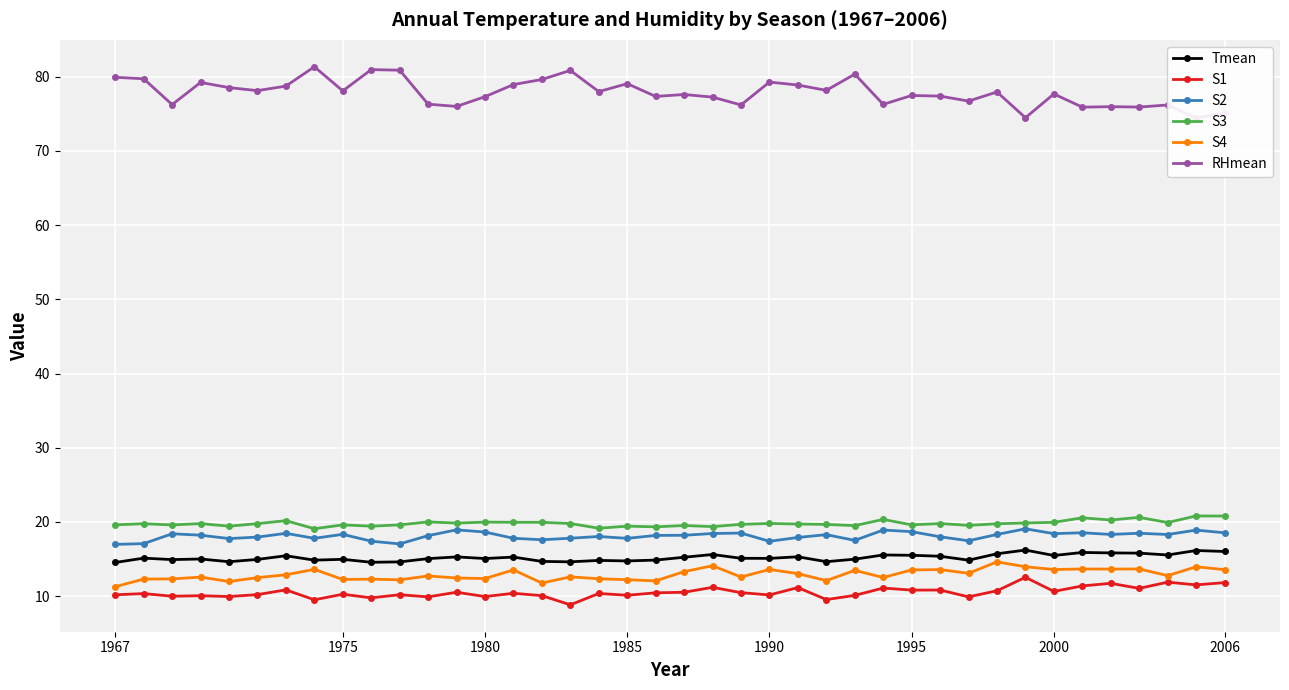

True or false: S2 and RHmean intersect in this chart.

False